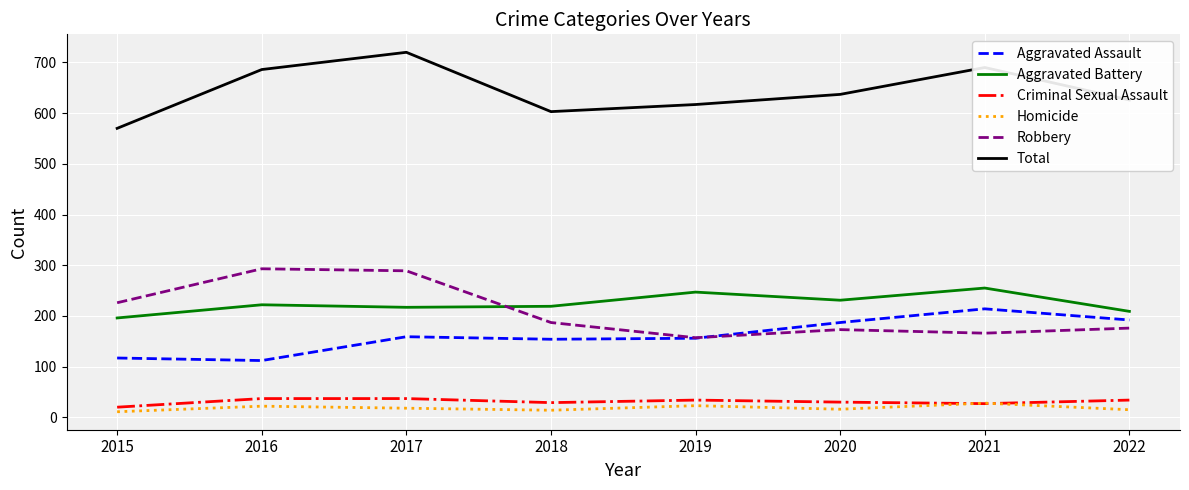

Is the value of Total at 2022 greater than the value of Aggravated Battery at 2015?

Yes